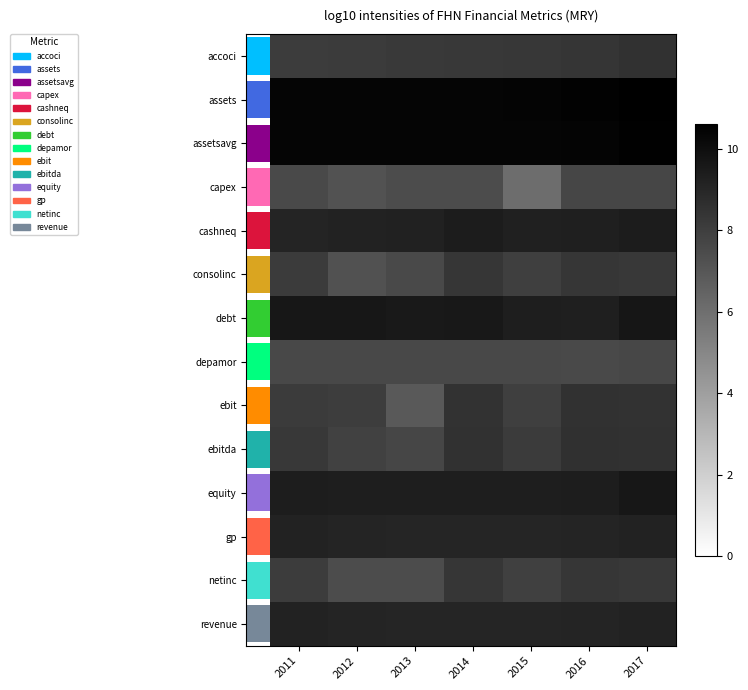

The value of debt at 2013 is 4.7. True or false?

False